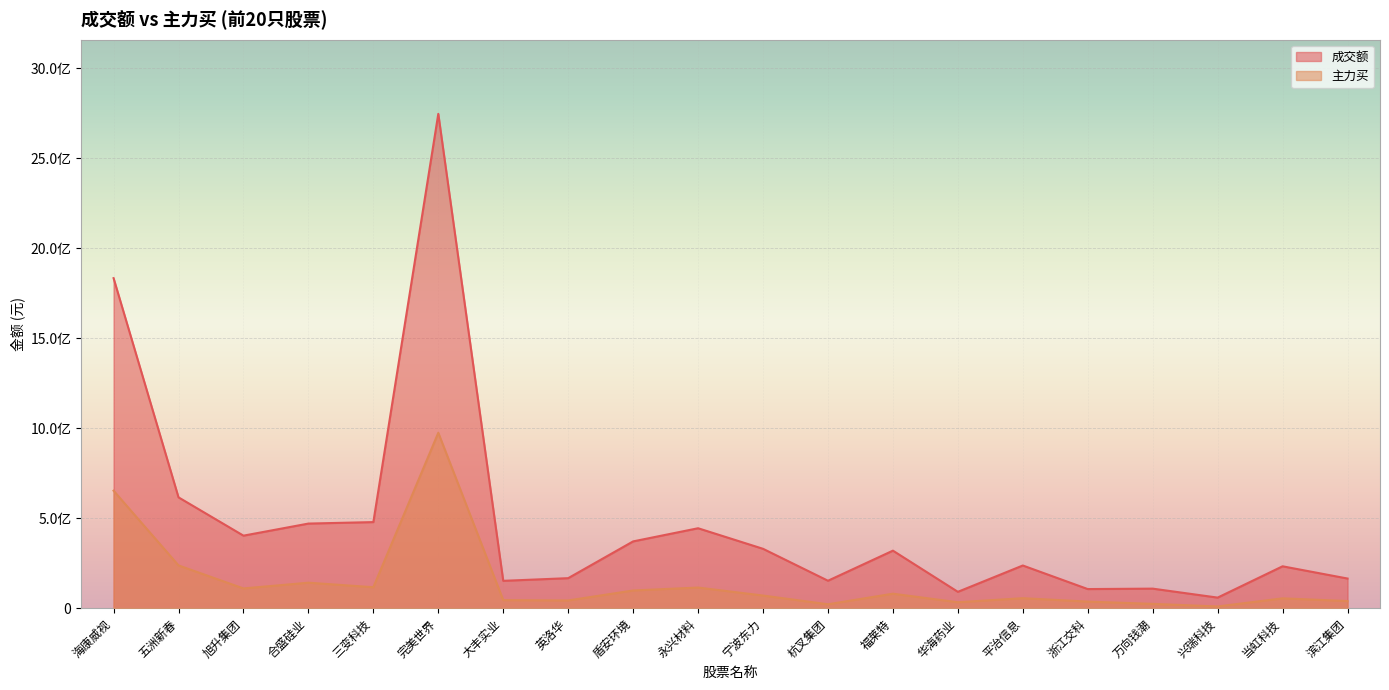

Between 五洲新春 and 滨江集团, which series saw the biggest shift?

成交额